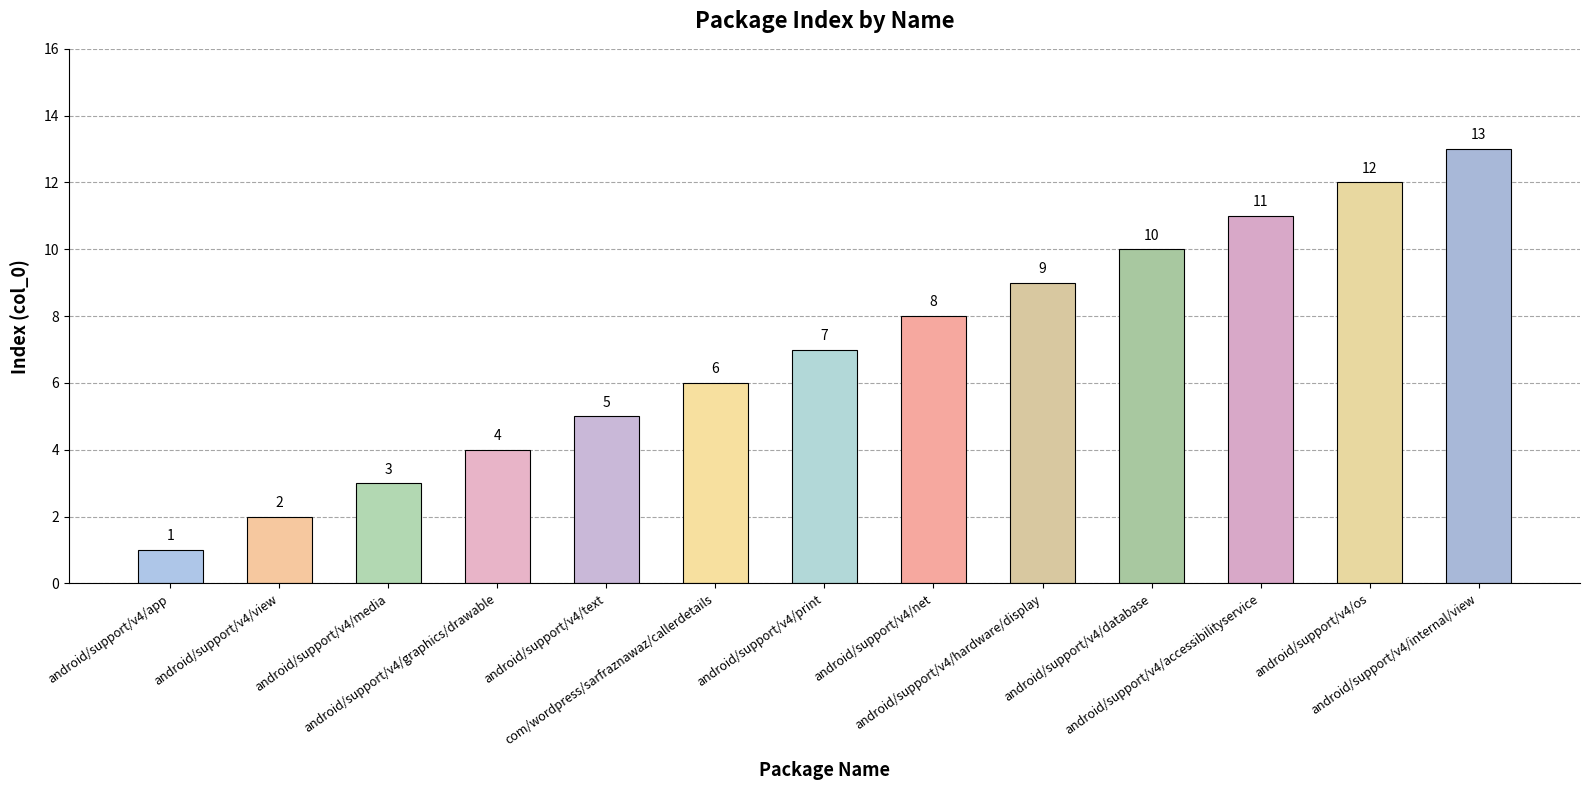

Which category has the highest value across all series?

android/support/v4/internal/view